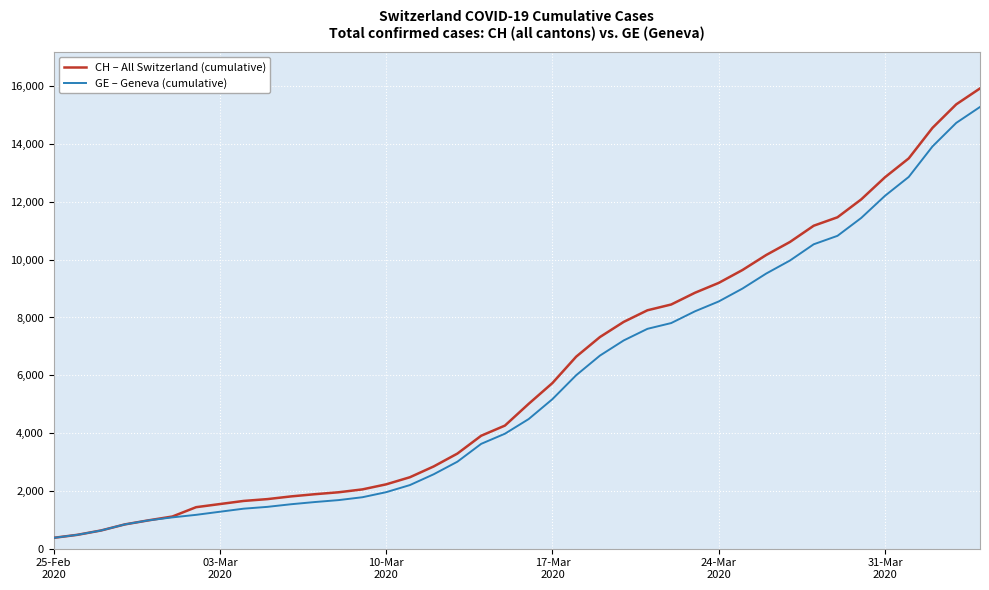

What is the maximum value shown in the chart?

15926